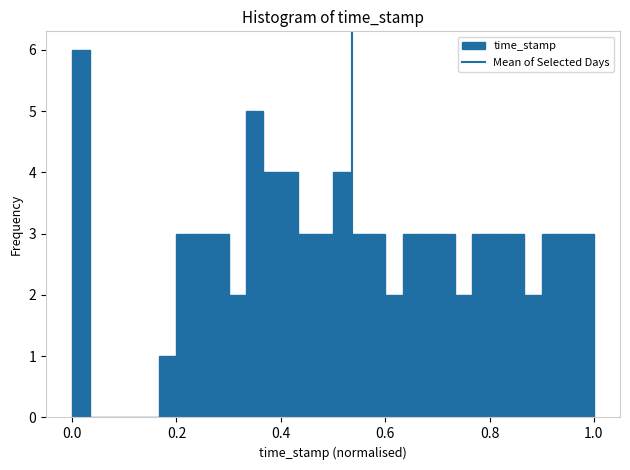

Read against the x-axis, roughly where is the centre of the tallest bar?

0.02